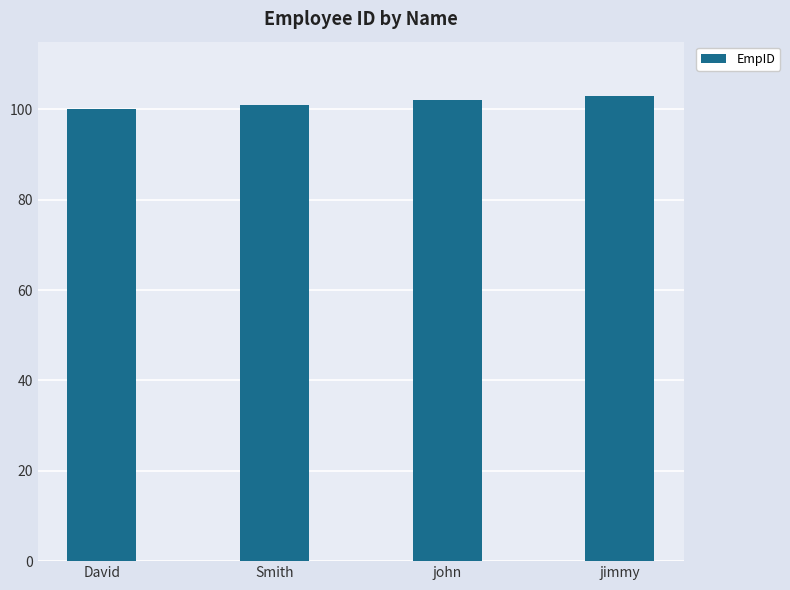

Where is the data nearest to the value 101?

Smith